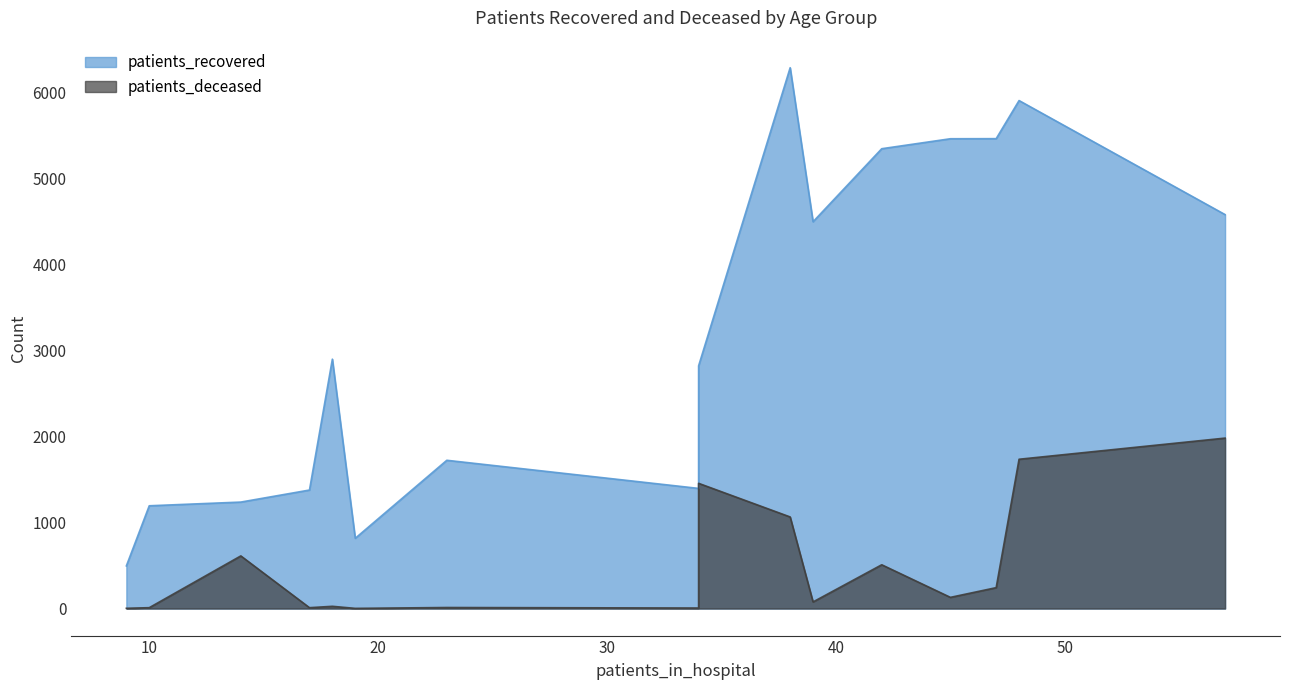

Which series has the widest spread of values?

patients_recovered